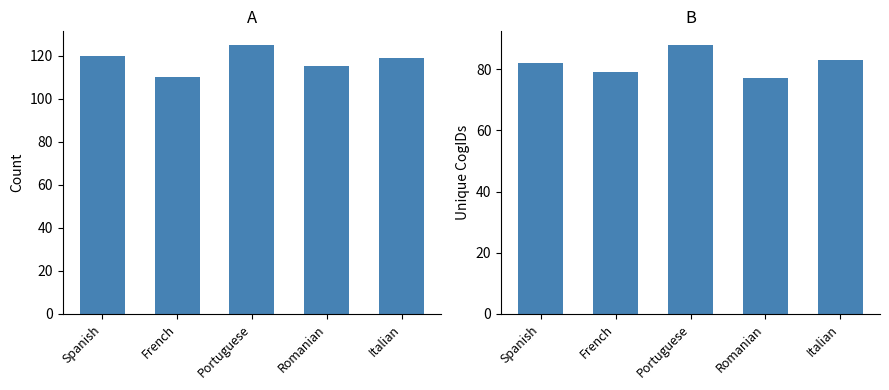

What is the sum of all Unique CogID Count values?

409